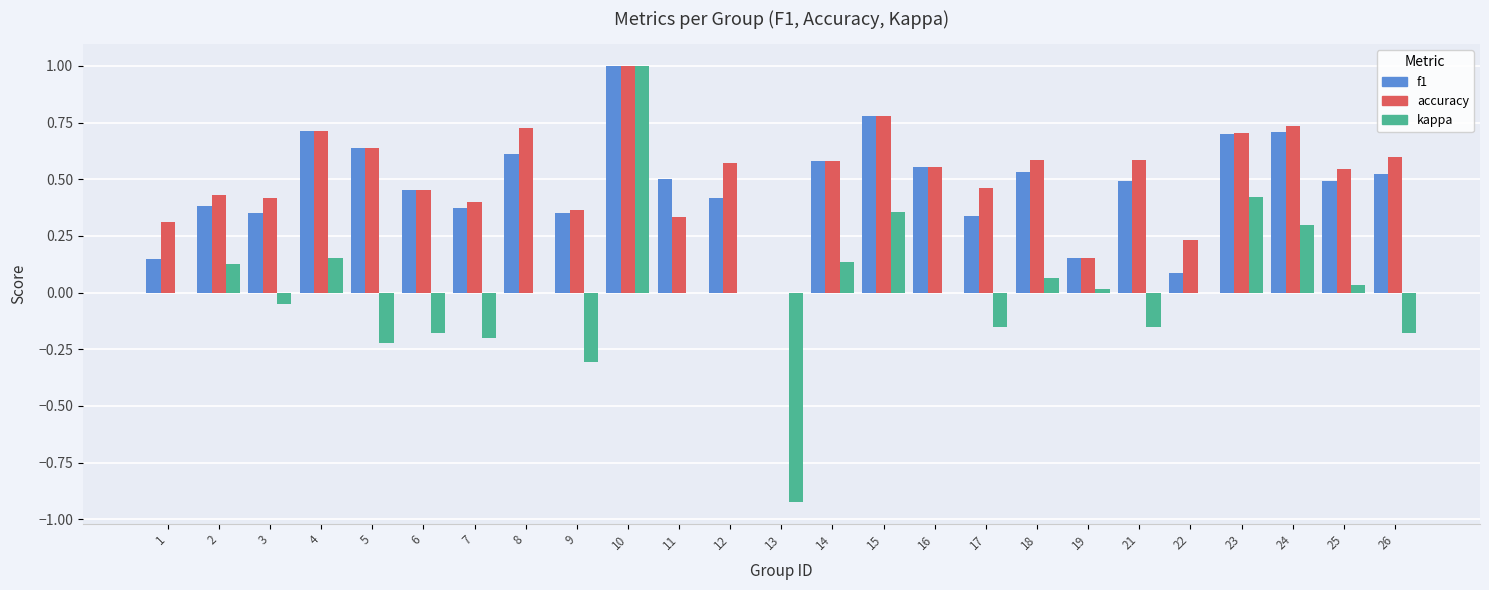

What is the maximum value shown in the chart?

1.0